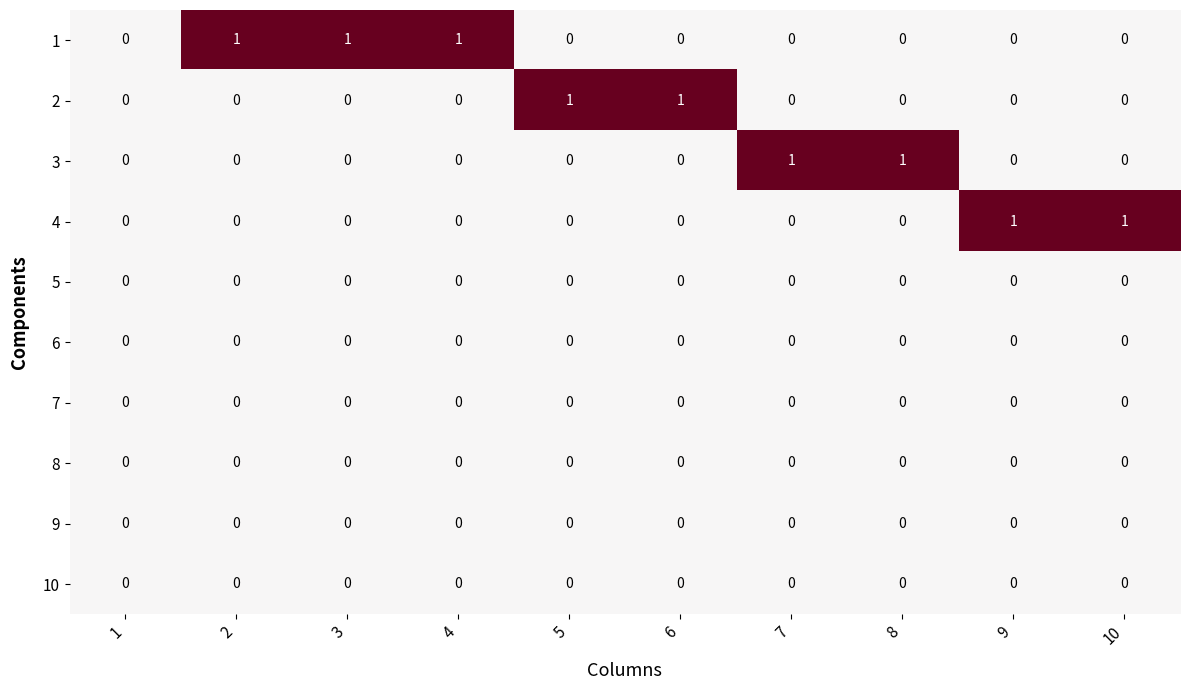

The value of 6 at 7 is 0. True or false?

True